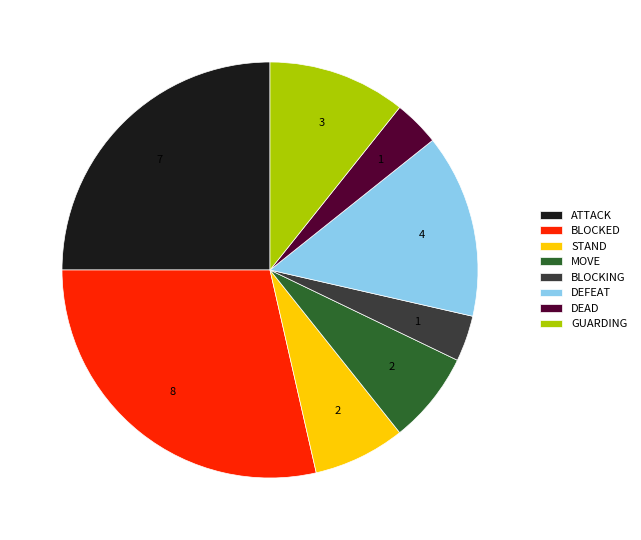

Between GUARDING and BLOCKING, which is larger?

GUARDING